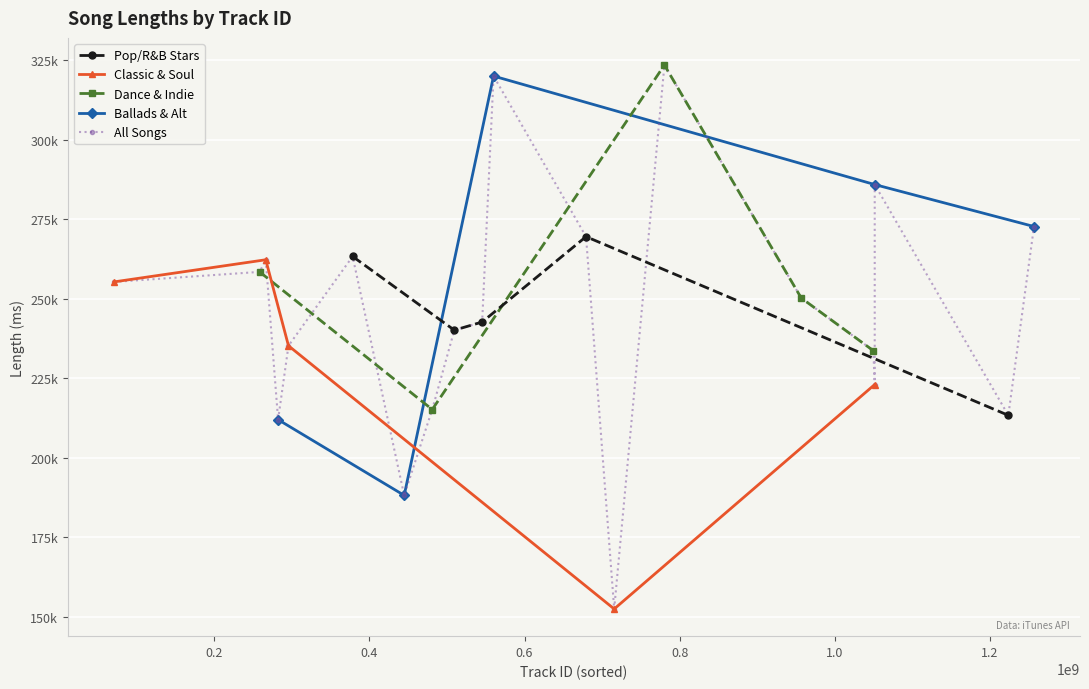

The chart shows a value of 111410 at Love (Keyshia Cole). True or false?

False